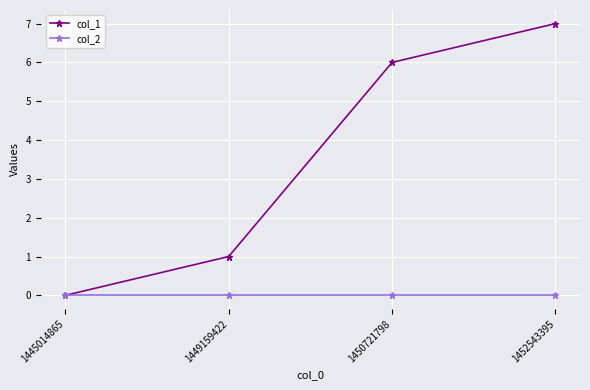

At which label does col_1 reach its peak?

1452543395